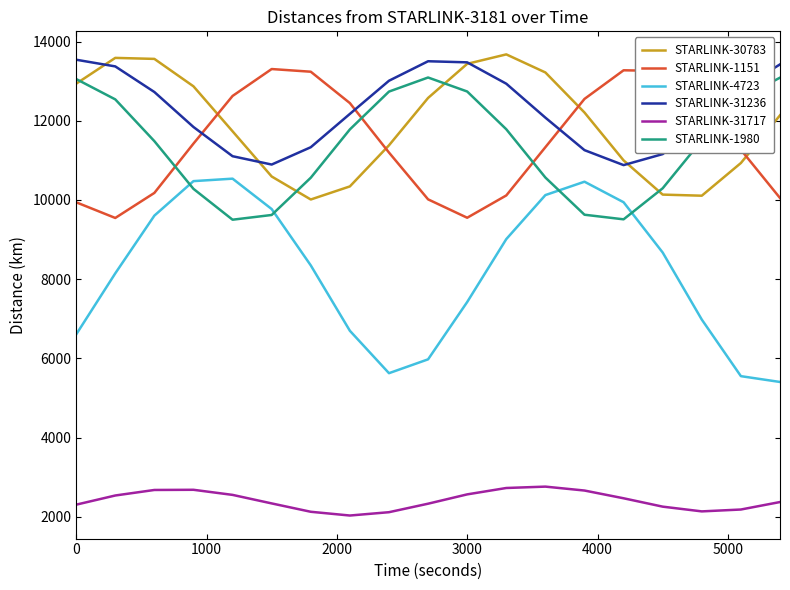

What is the maximum value shown in the chart?

13675.0